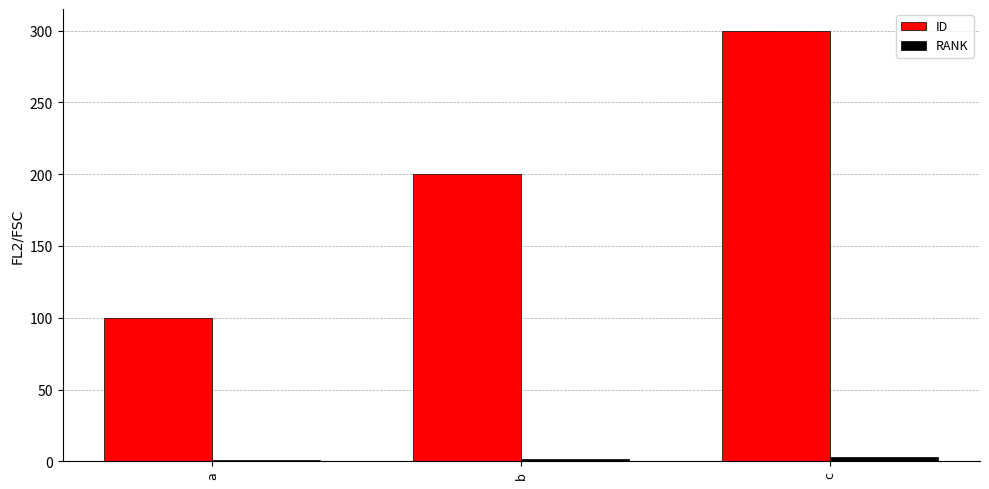

How many ID values are between 100 and 300?

3